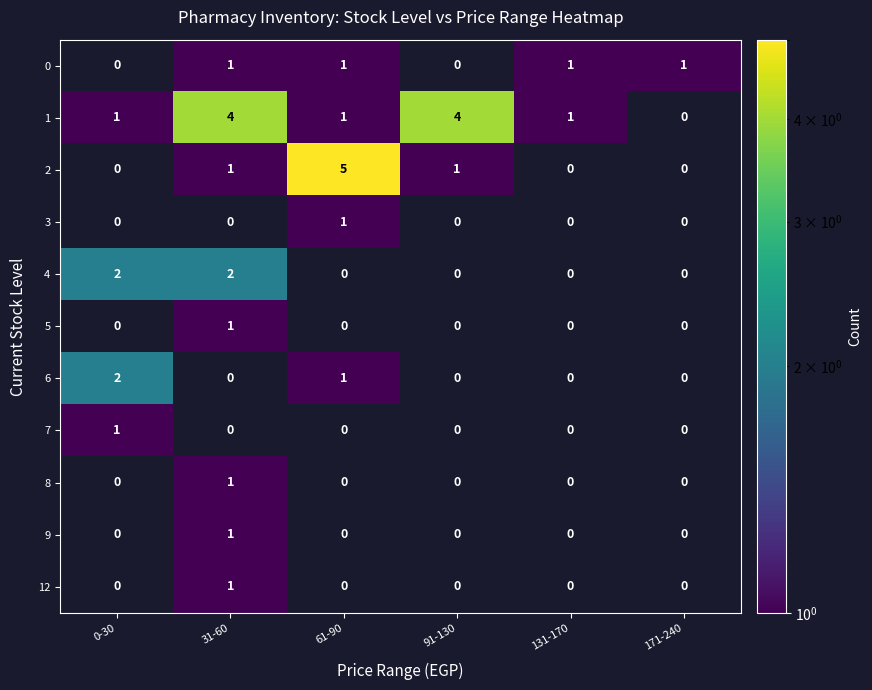

Is it true that 5 equals 1 at 31-60?

True